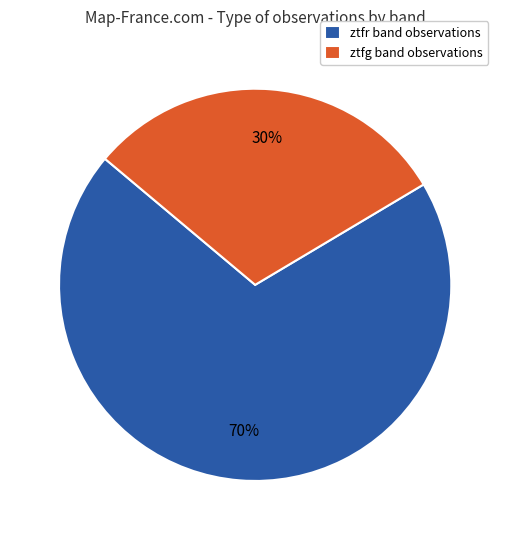

To the nearest percent, what percentage of the pie is ztfg?

30%